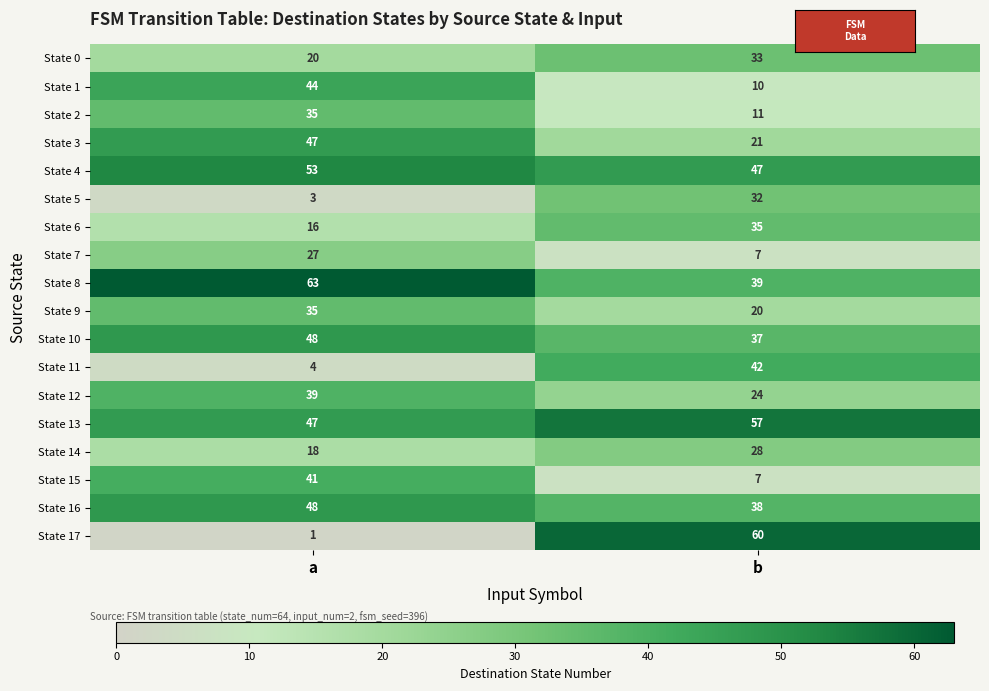

How many series are shown in this chart?

18